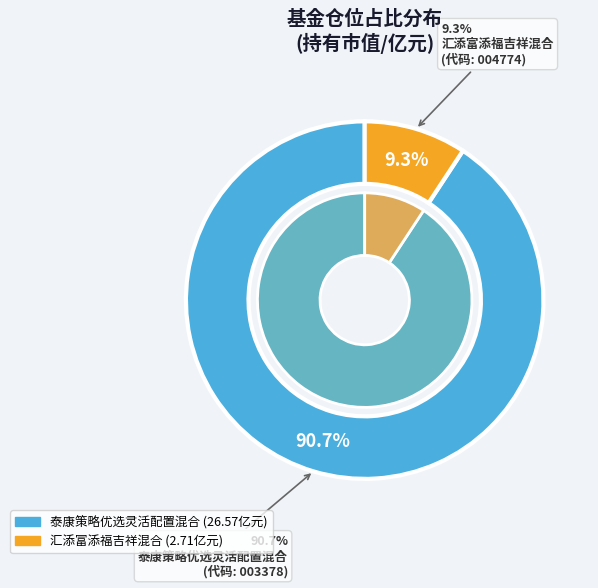

Which category accounts for the majority?

泰康策略优选灵活配置混合